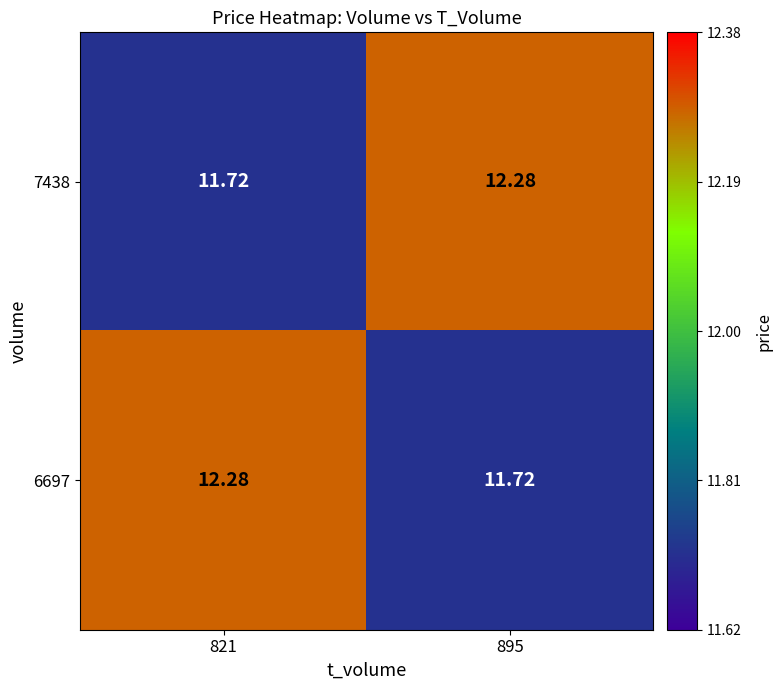

Is the value of 7438 at 821 greater than the value of 6697 at 821?

No